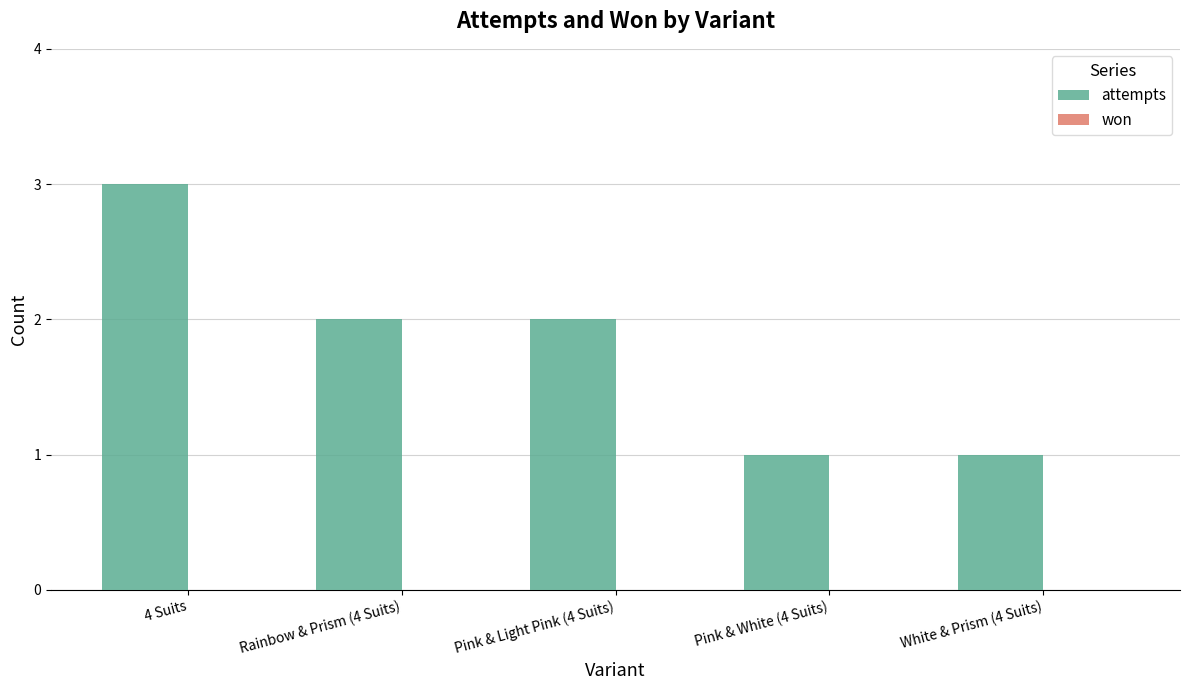

The value at 4 Suits is 1. True or false?

False